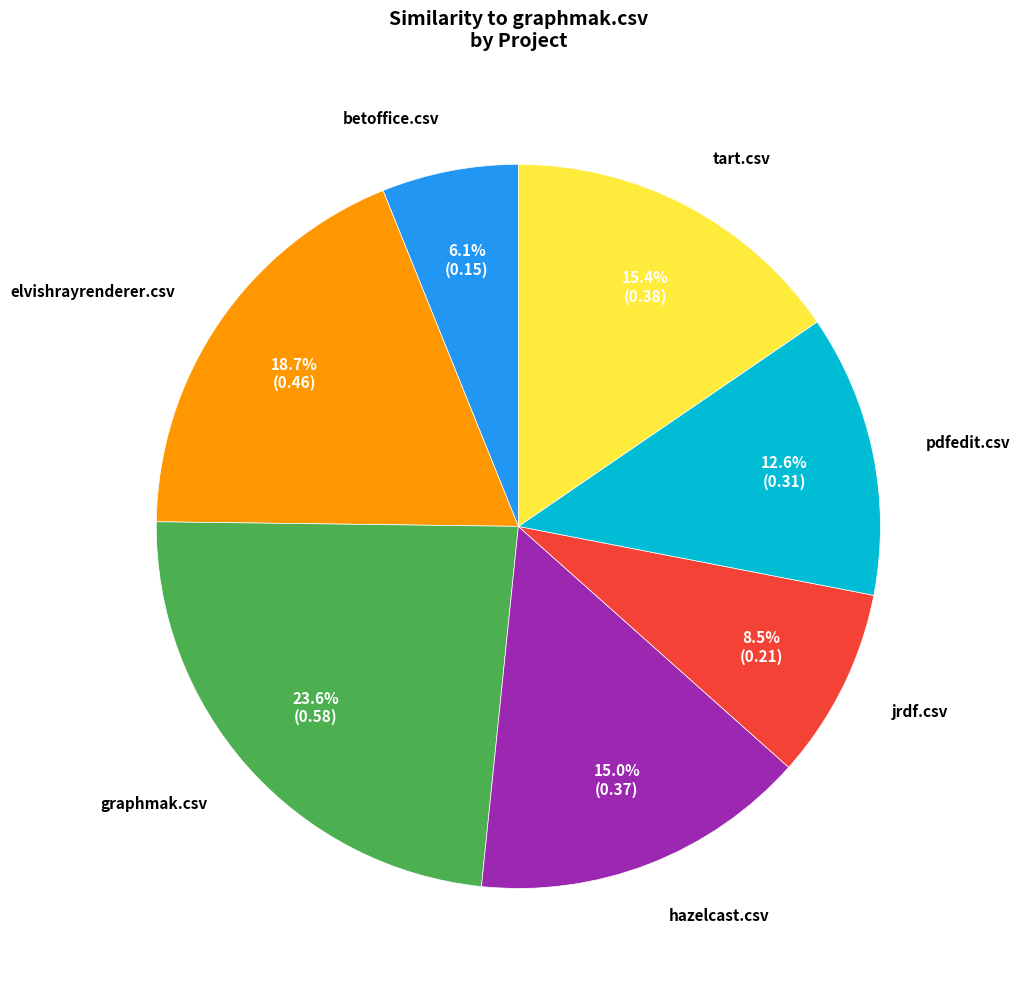

Does graphmak.csv represent more than half of the total?

No